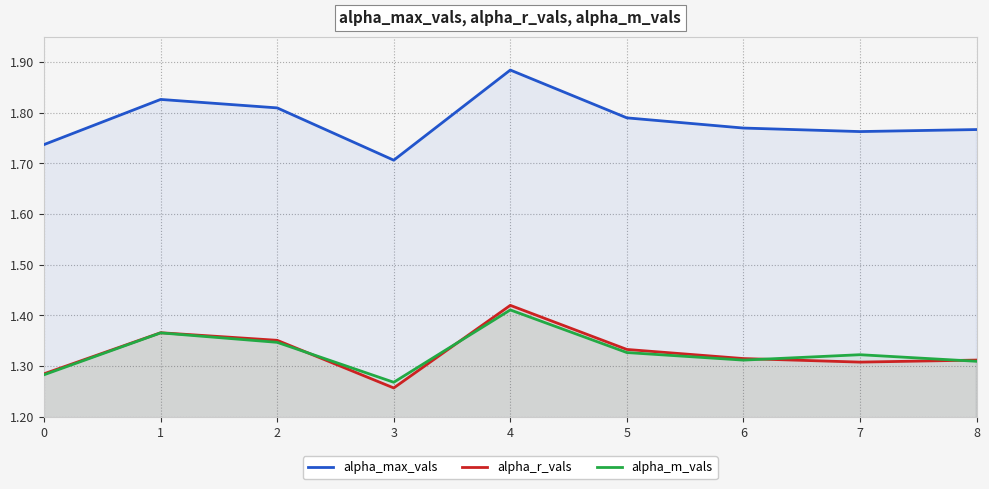

What is the difference between the maximum and minimum values in the alpha_m_vals series?

0.1